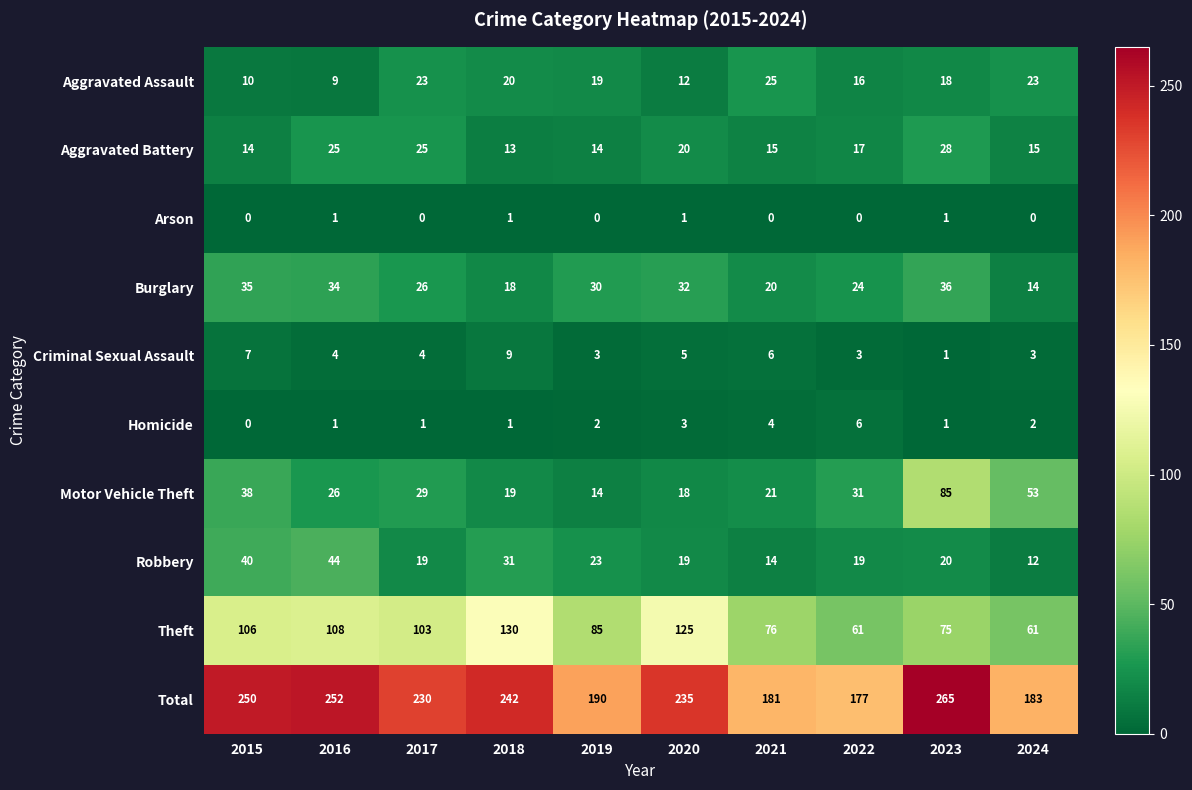

What is the sum of all Criminal Sexual Assault values?

45